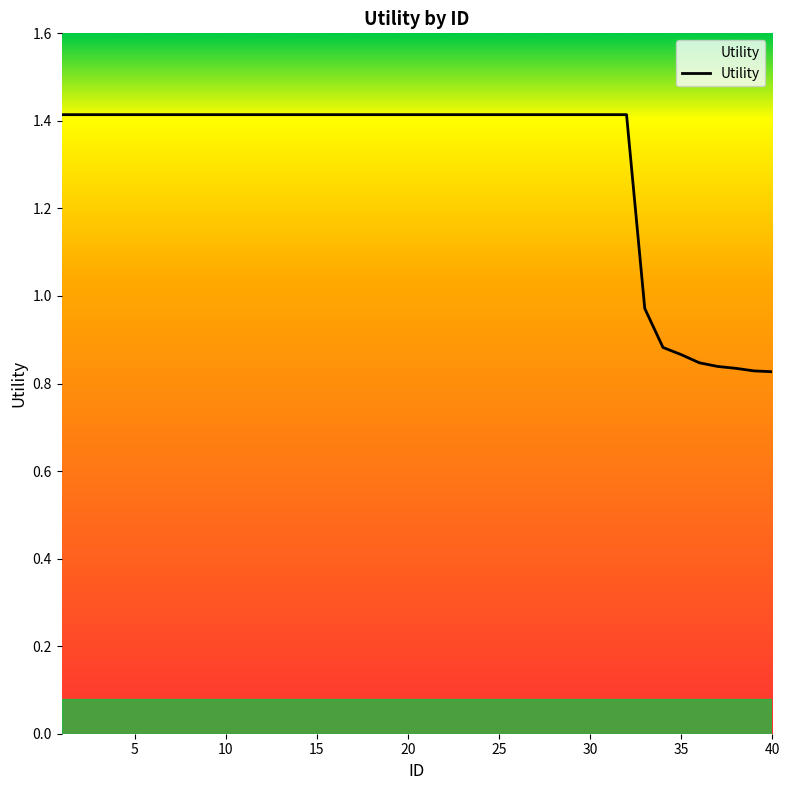

What is the difference between the maximum and minimum values?

0.6